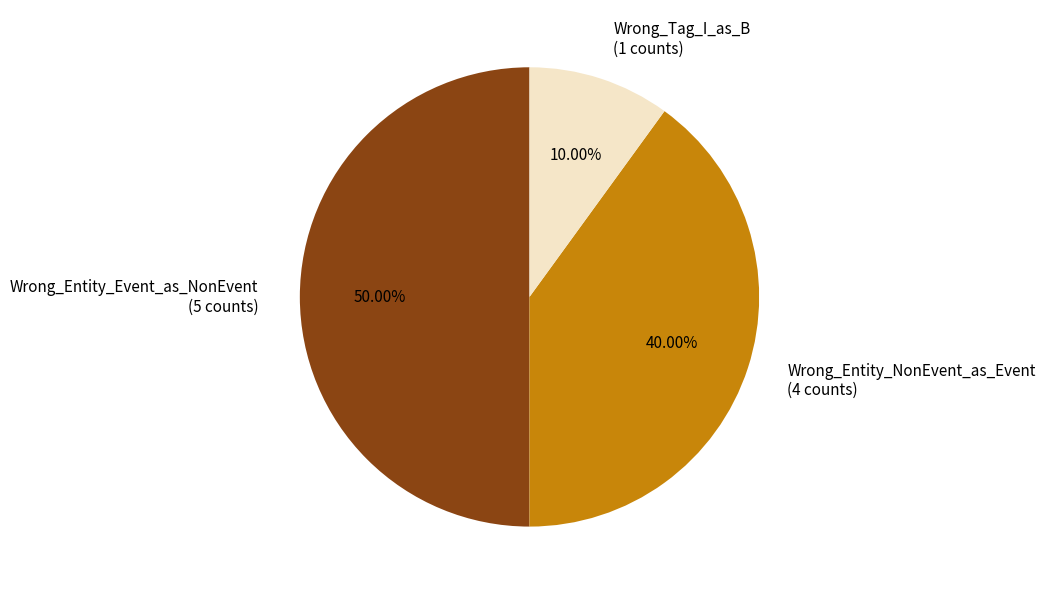

Between Wrong_Entity_Event_as_NonEvent and Wrong_Tag_I_as_B, which is larger?

Wrong_Entity_Event_as_NonEvent